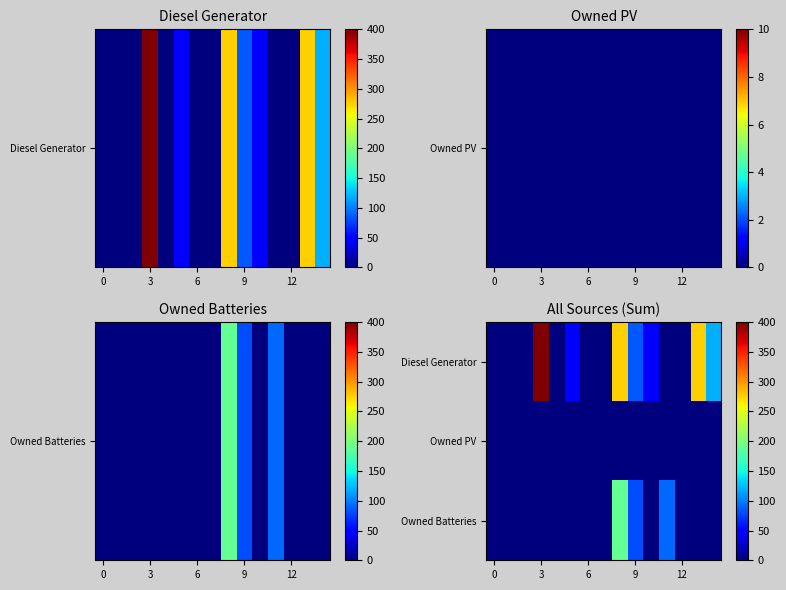

At how many categories does at least one series exceed 347?

1